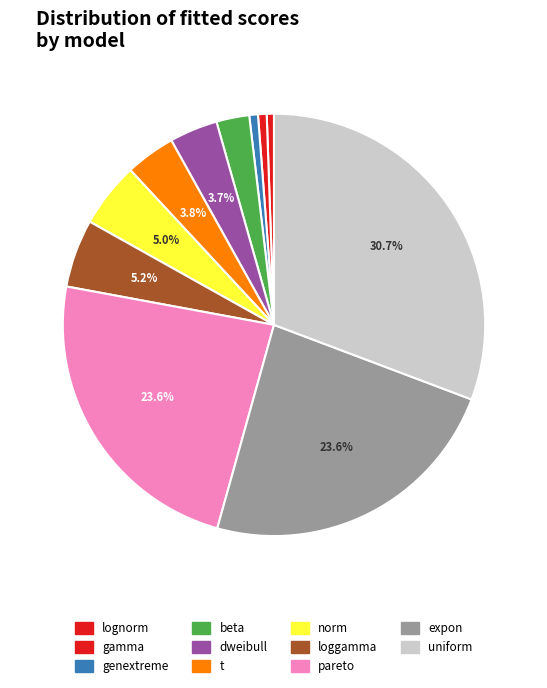

What percentage is NOT represented by dweibull?

96.3%